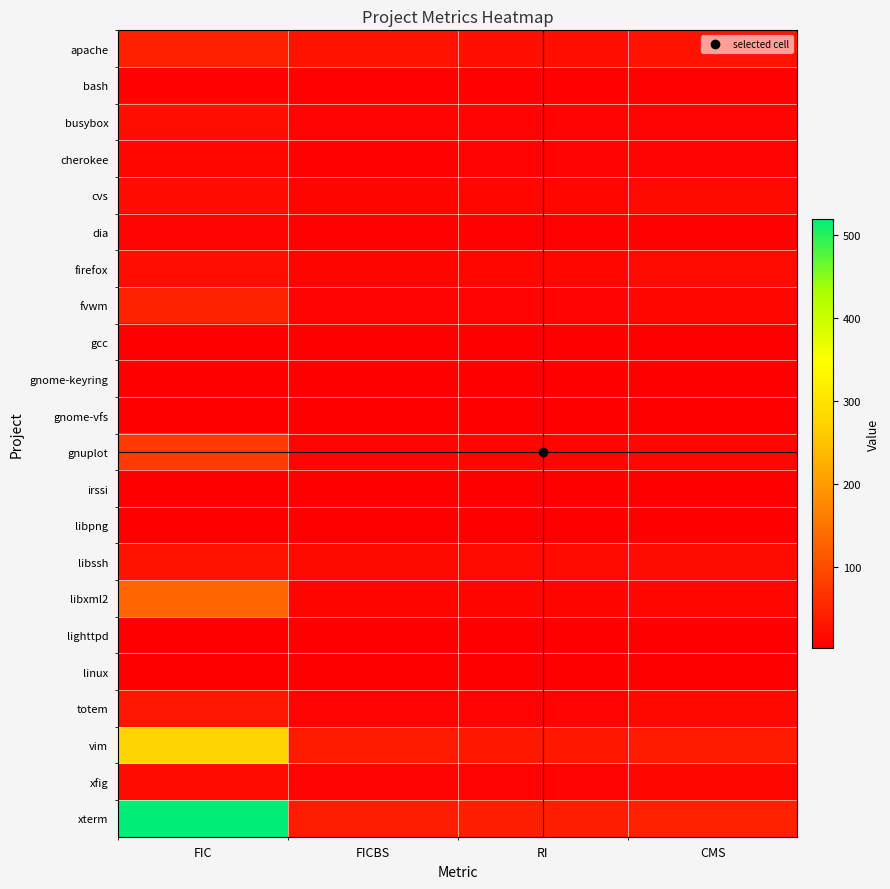

Which series has the widest spread of values?

xterm